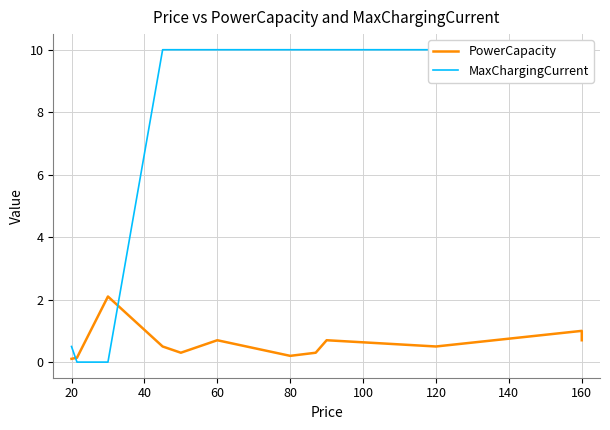

The value of MaxChargingCurrent at 140 is 10.0. True or false?

True